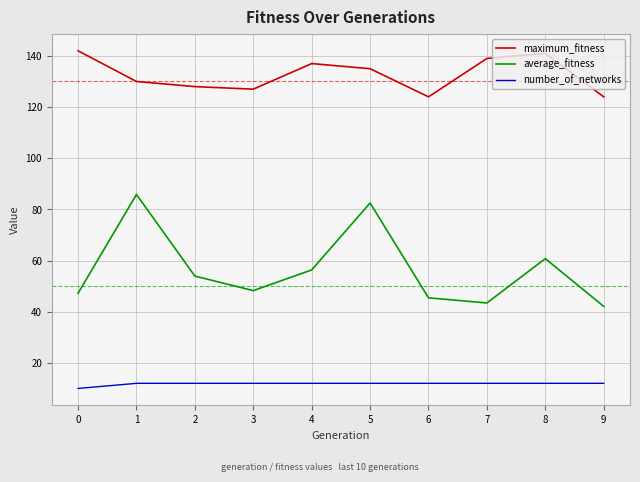

What is the approximate value of average_fitness at 2?

53.9